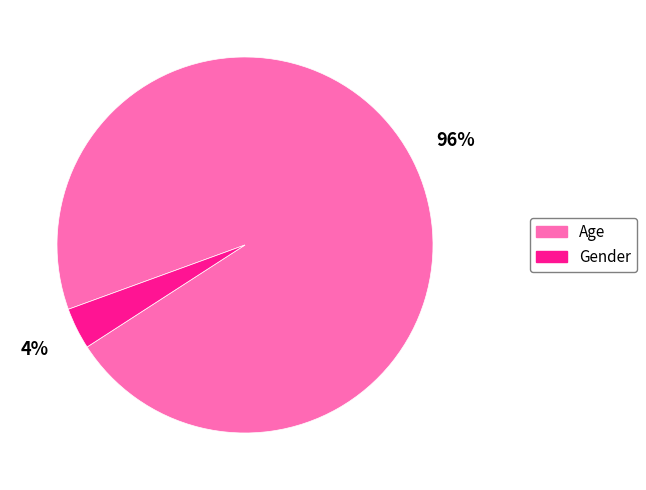

Which has a higher value, Age or Gender?

Age